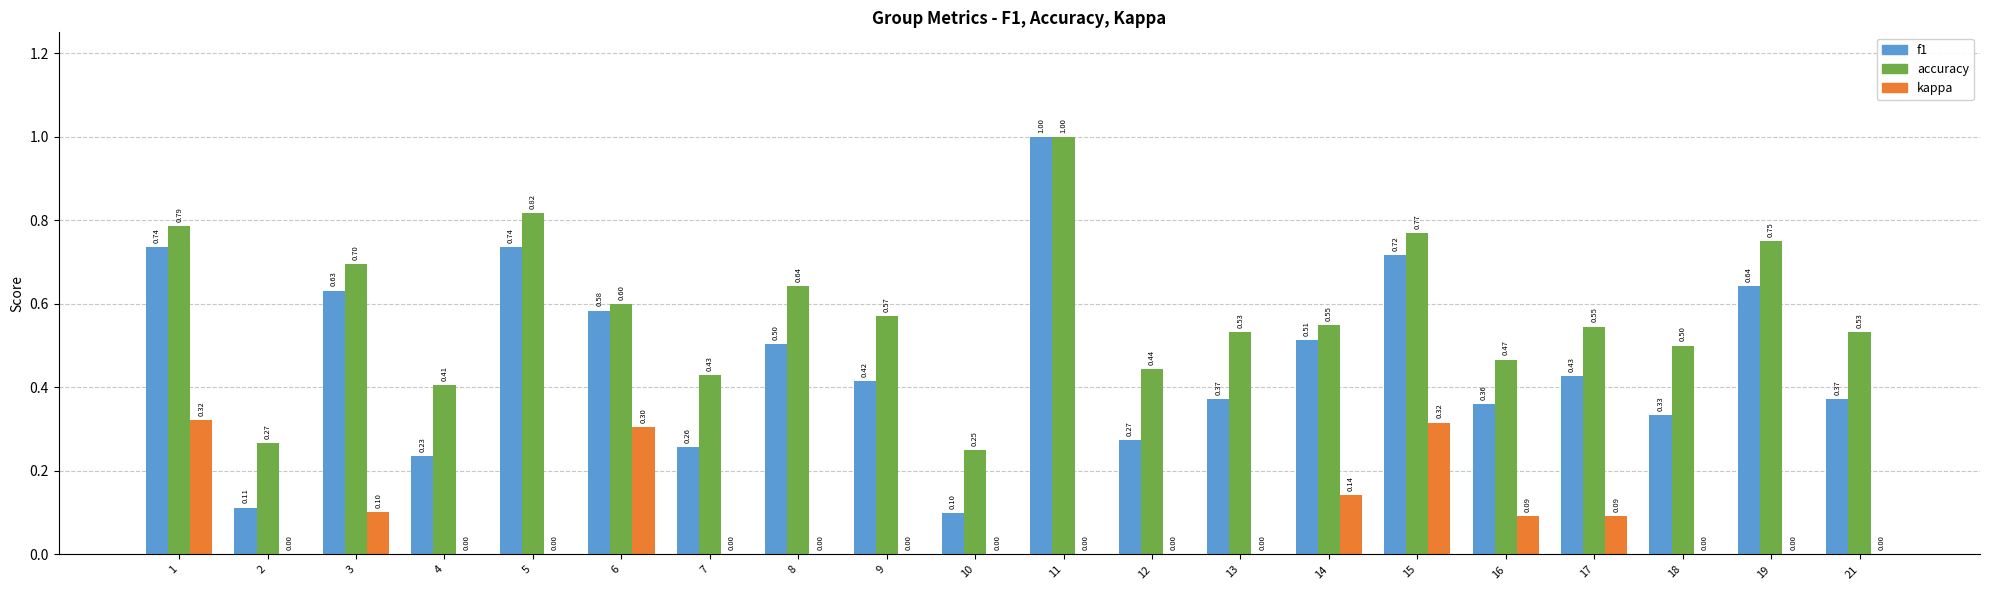

Is it true that accuracy equals 0.5 at 17?

True